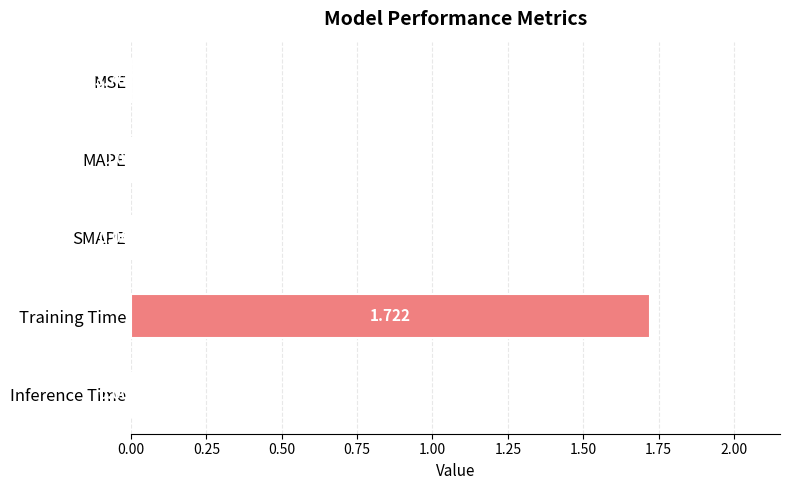

At which category does the chart reach its peak across all series?

Training Time